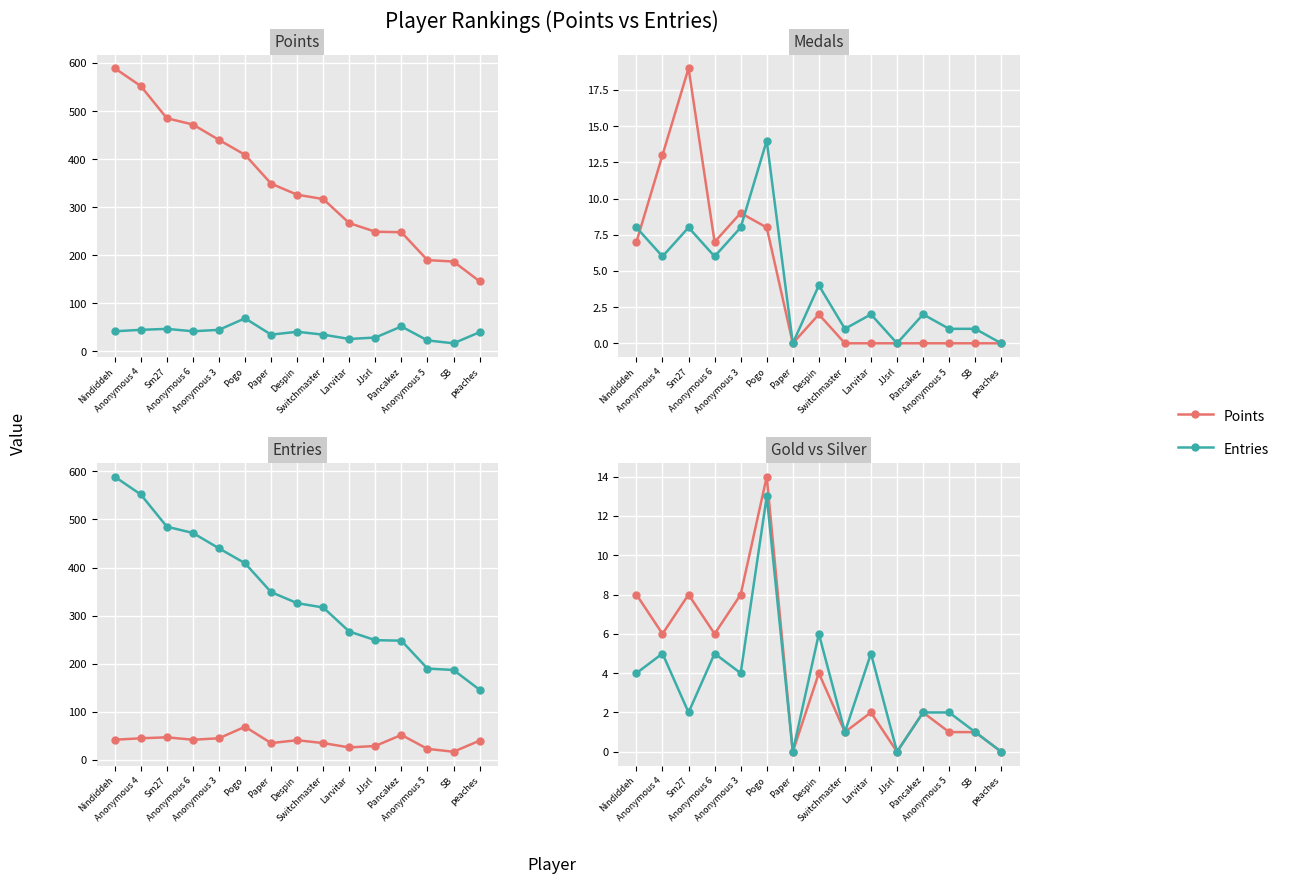

What is the value of the Points point at the 12th from the left?

248